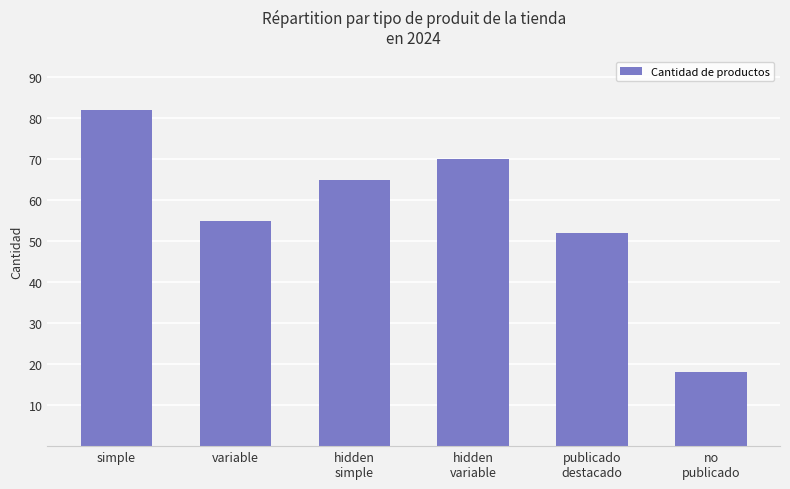

What is the value of the 4th bar from the left?

70